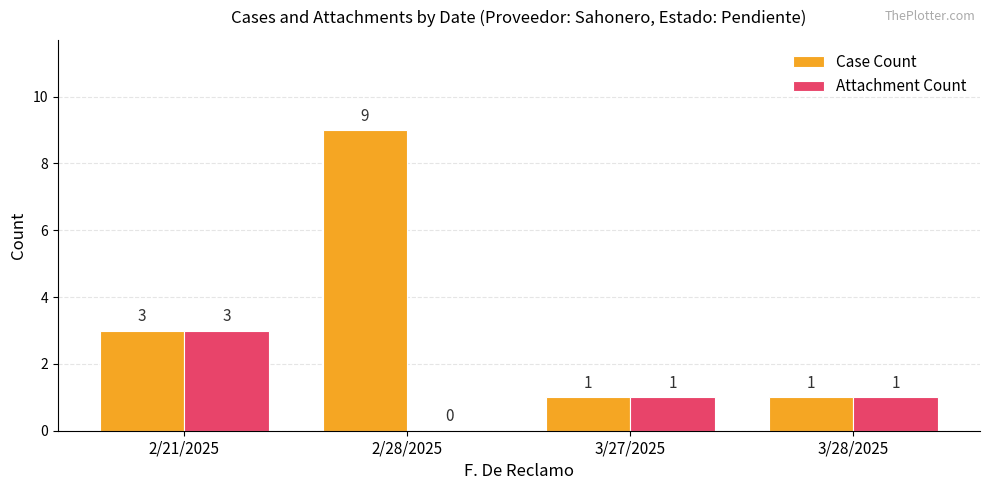

Which category has the highest value in the Attachment Count series?

2/21/2025